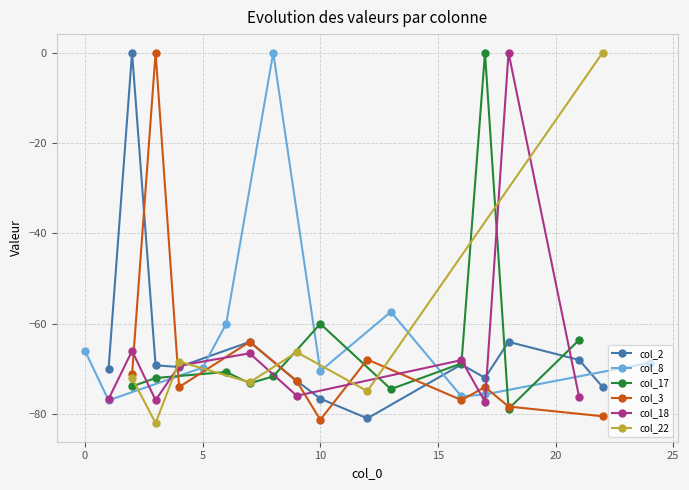

True or false: col_2 has more than 2 points higher than both neighbors.

True